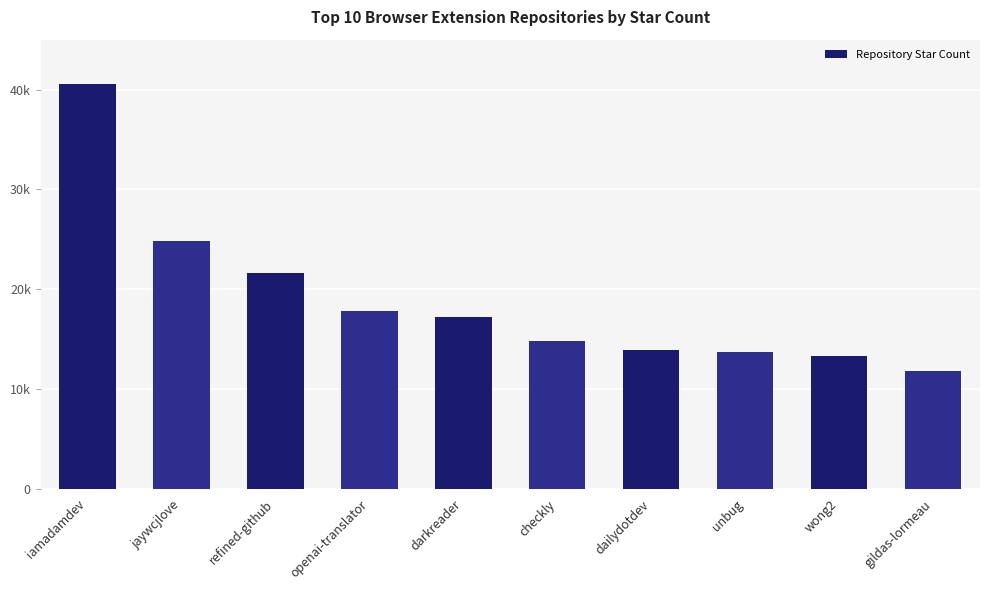

What is the sum of all values?

189500